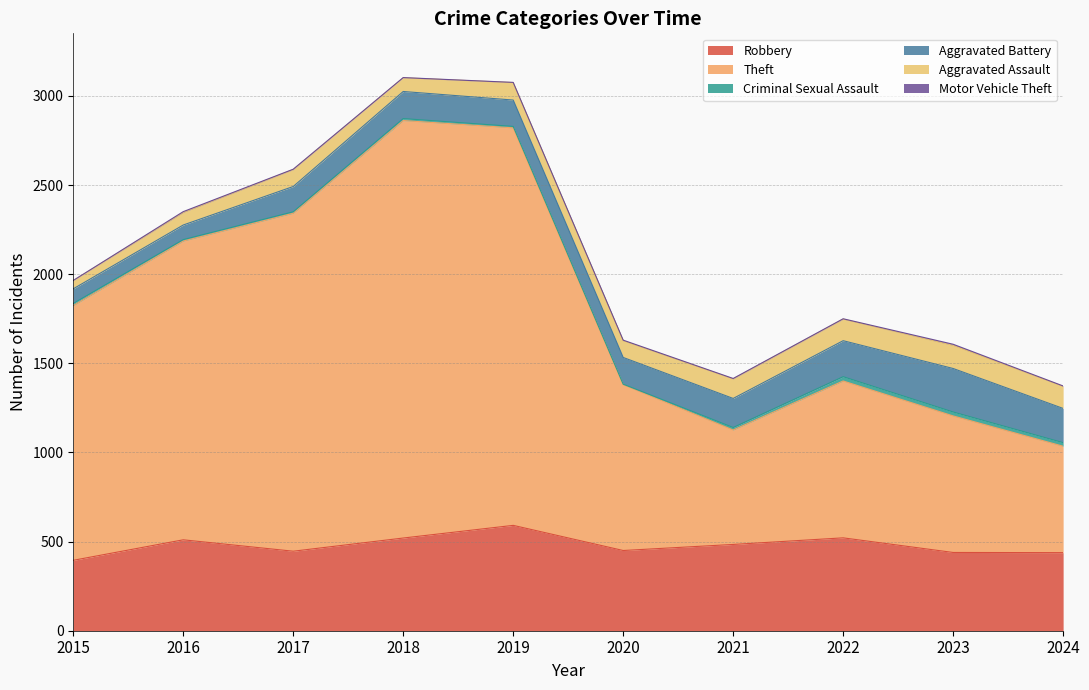

True or false: Motor Vehicle Theft has a value of 5 at 2020.

False